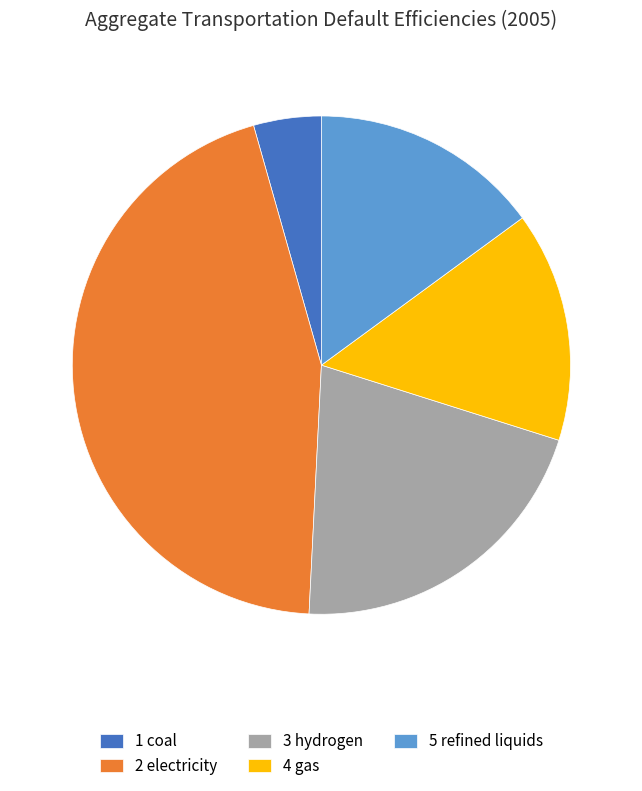

How many slices are in this pie chart?

5